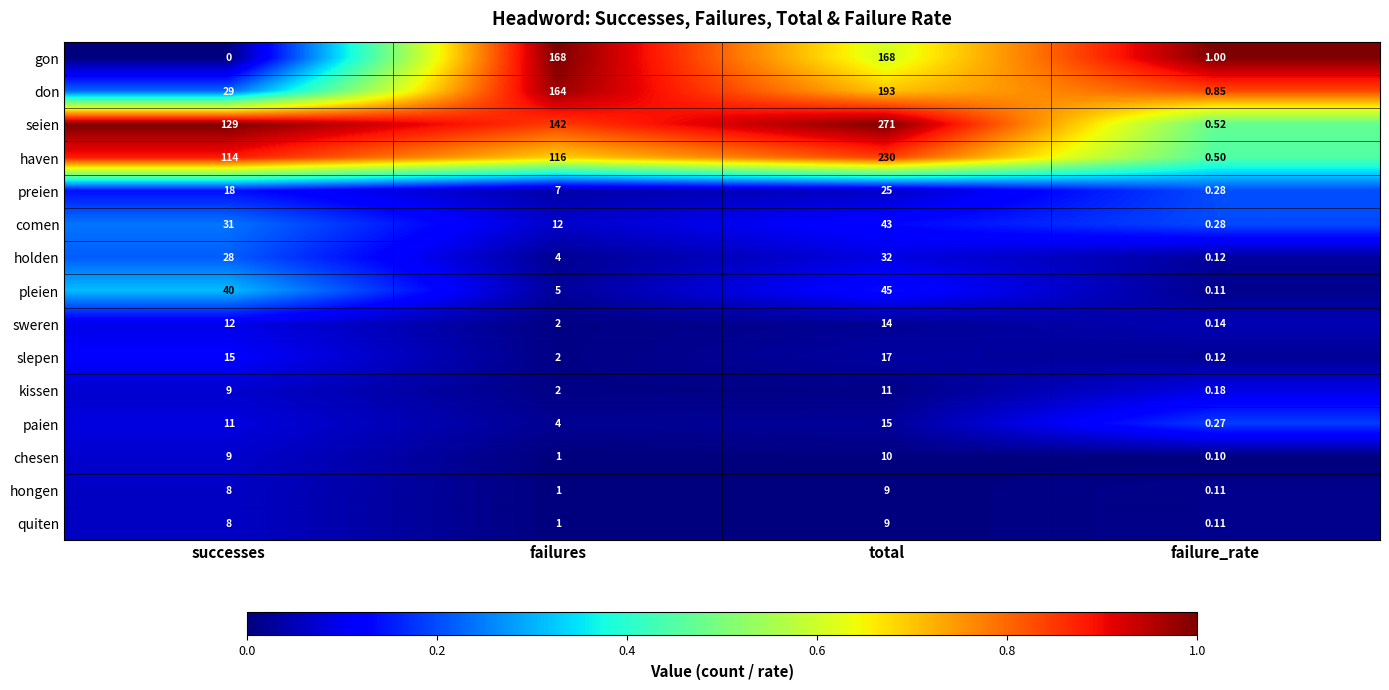

At which category does the chart reach its peak across all series?

total